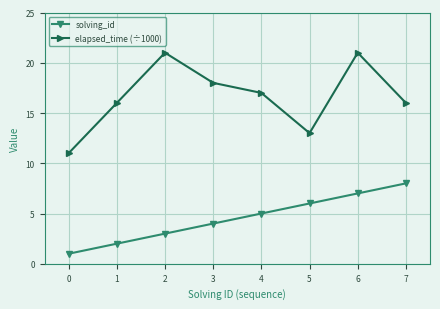

What is the minimum value for solving_id?

1